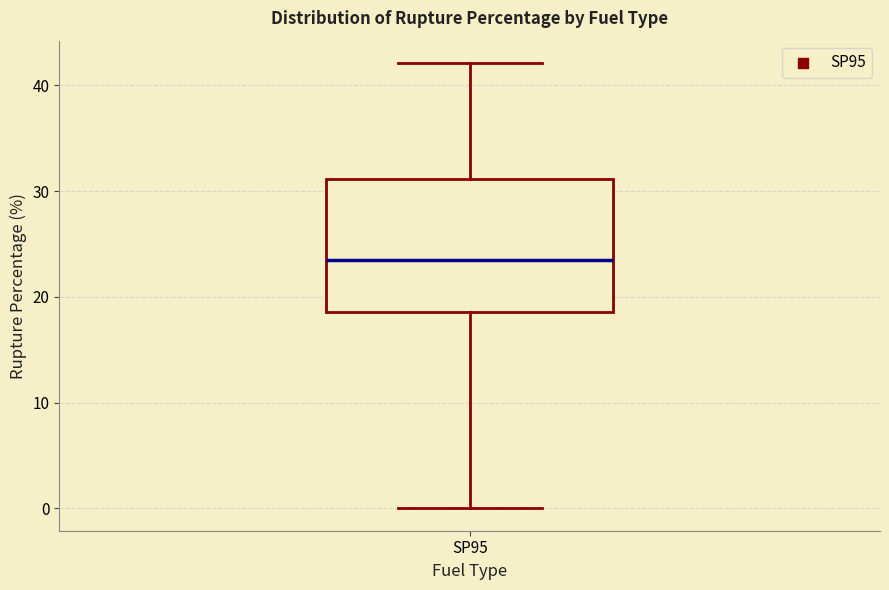

Where is the lower edge of the box for SP95 on the y-axis? The values are not printed on the chart, so give them approximately, as read against the axis.

19